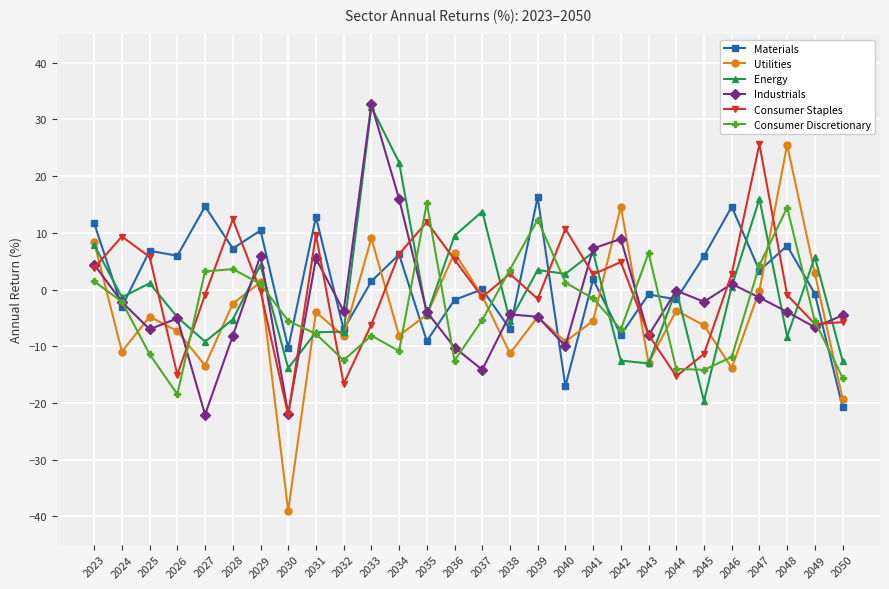

Between which two adjacent categories do Utilities and Consumer Discretionary first intersect?

2023 and 2024